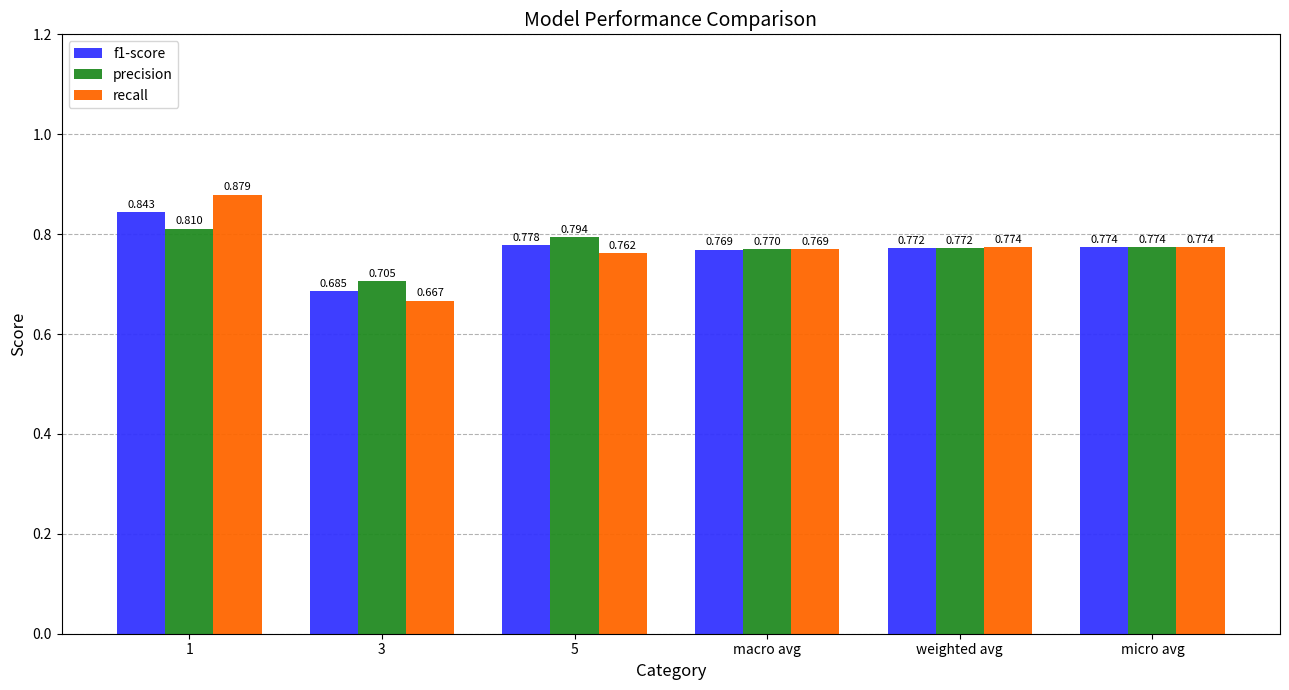

Which series has the widest spread of values?

recall